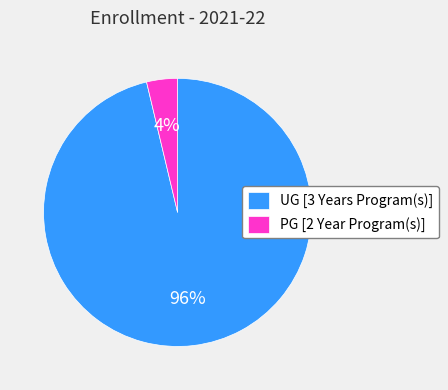

Which slice is the smallest?

PG [2 Year Program(s)]